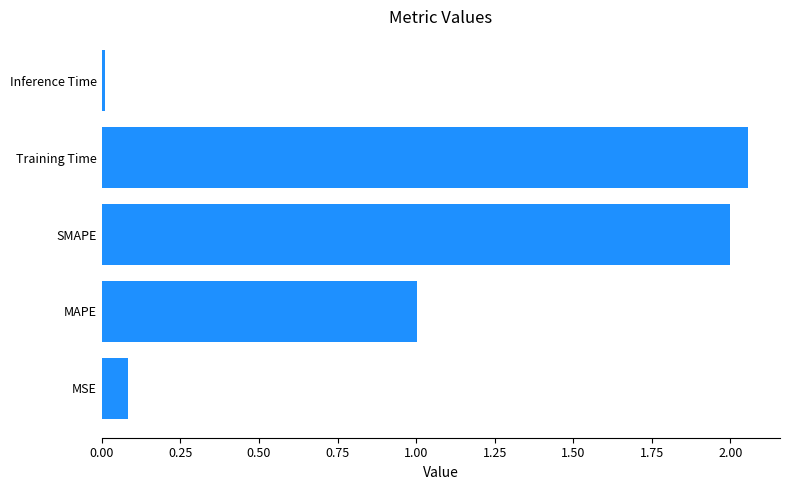

What is the average value?

1.0